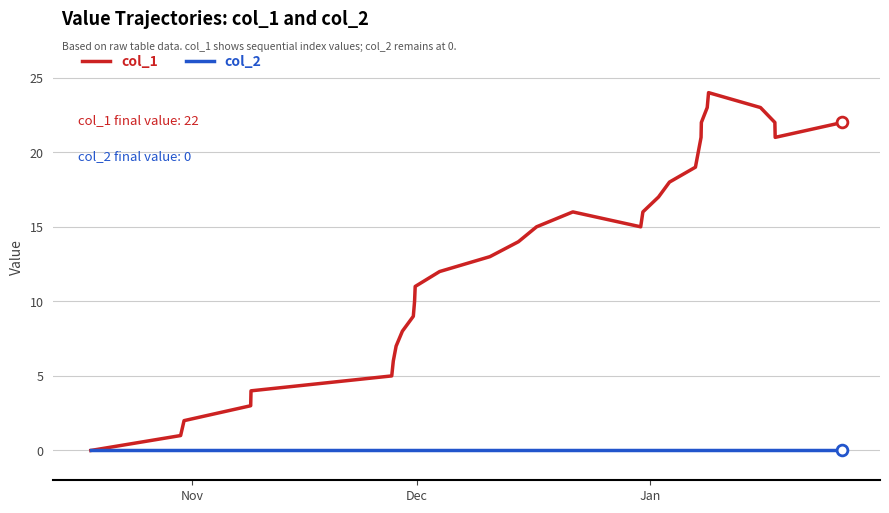

List the series in order of their peak value, lowest first.

col_2, col_1